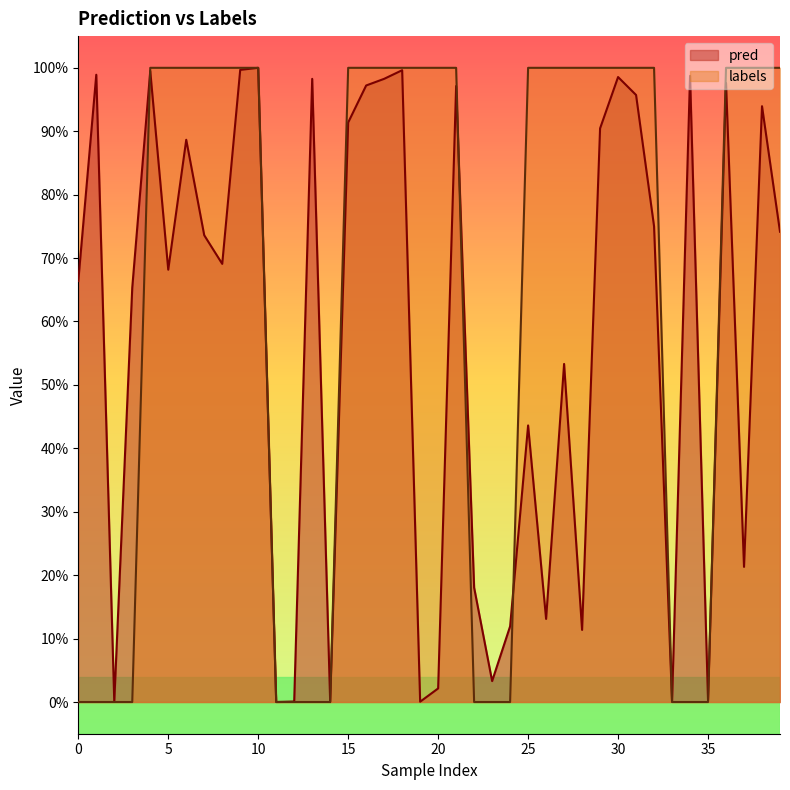

What is the difference between the second highest and second lowest values in the labels series?

1.0